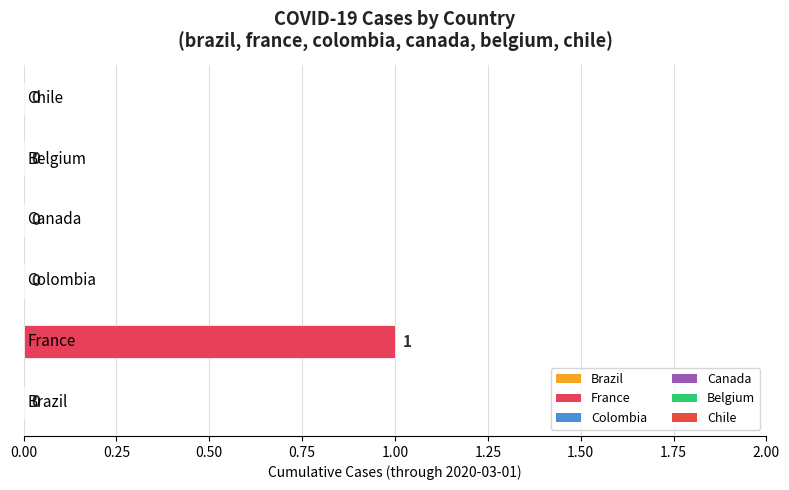

Are the bars horizontal?

Yes